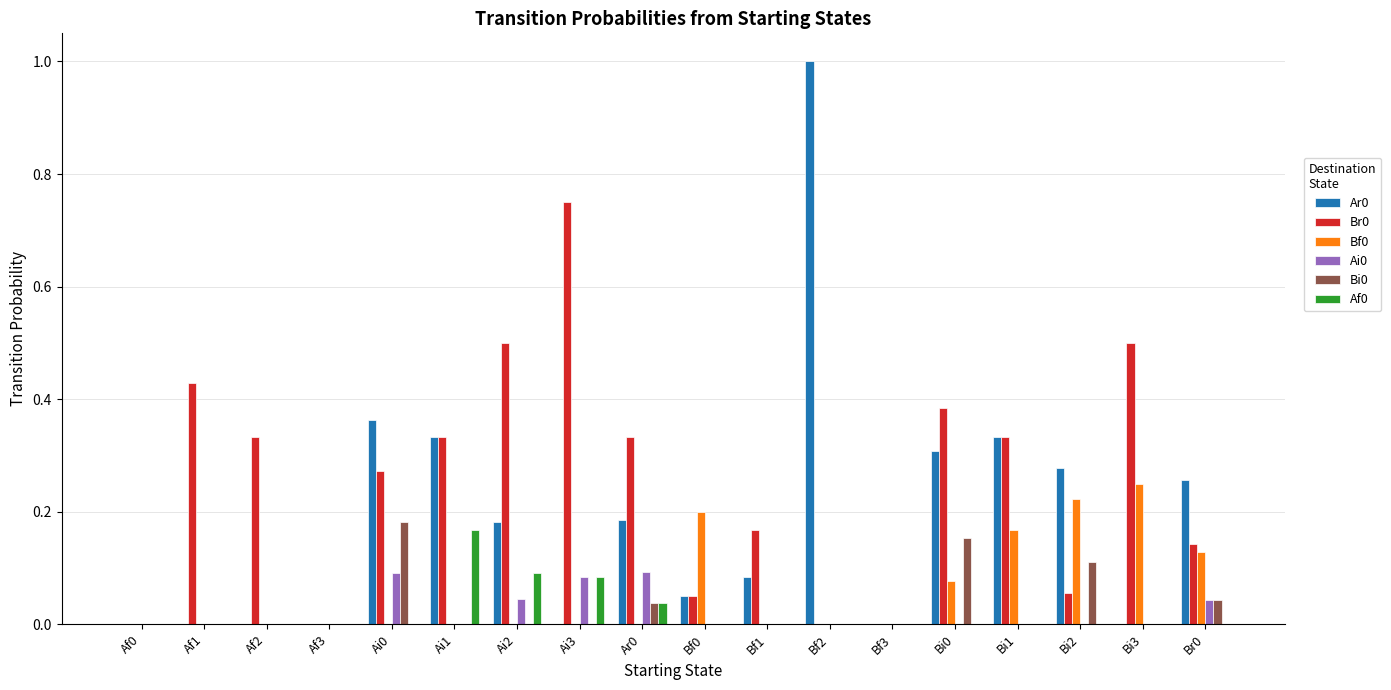

True or false: Br0 has a value of 0.9 at Ai2.

False